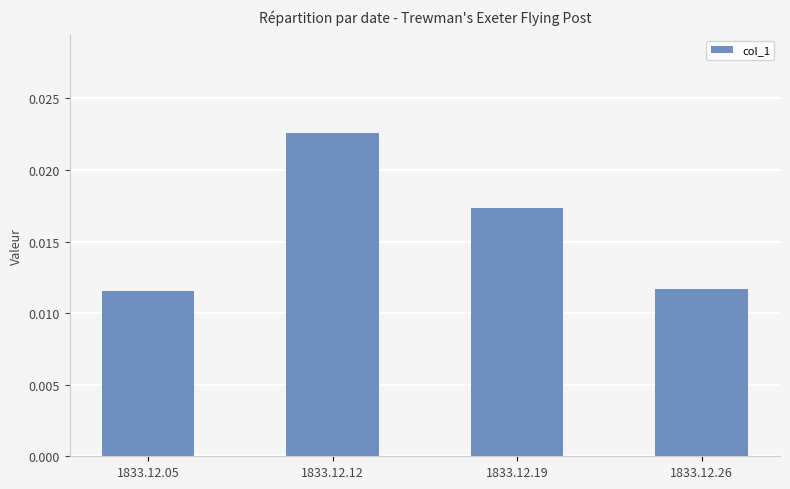

How many data points does each series have?

4